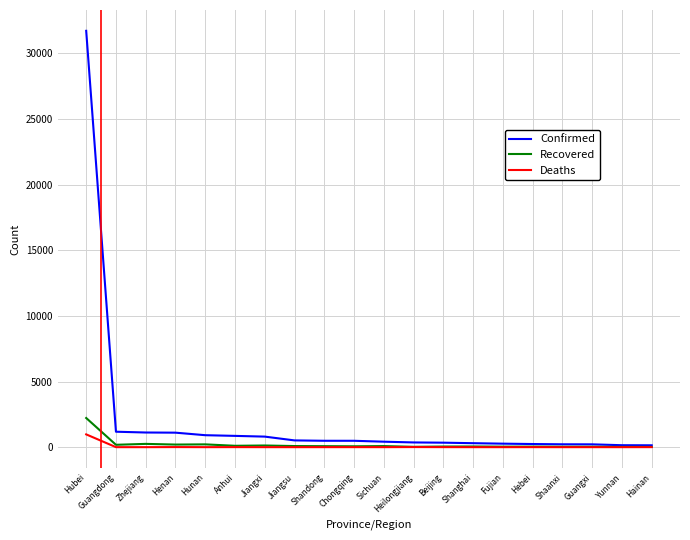

At which category is the sum across all series the highest?

Hubei